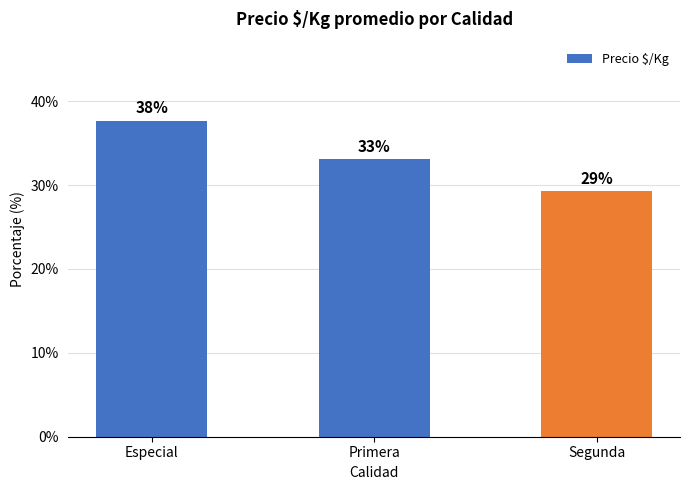

How many bars are there in total?

3